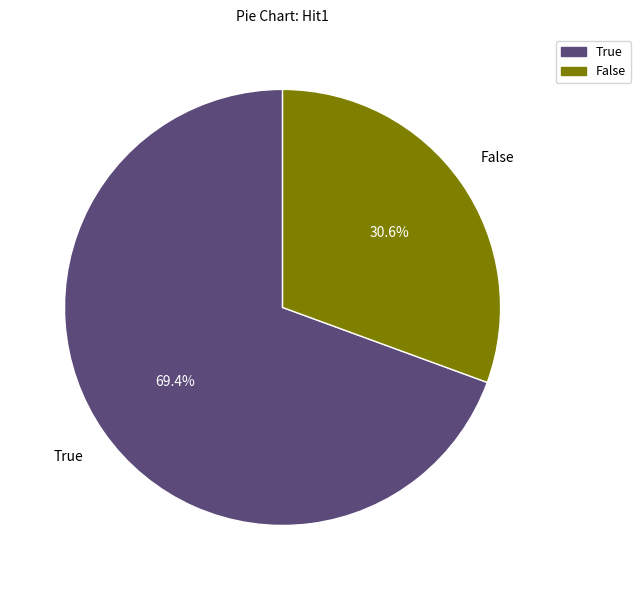

Which category accounts for the majority?

True